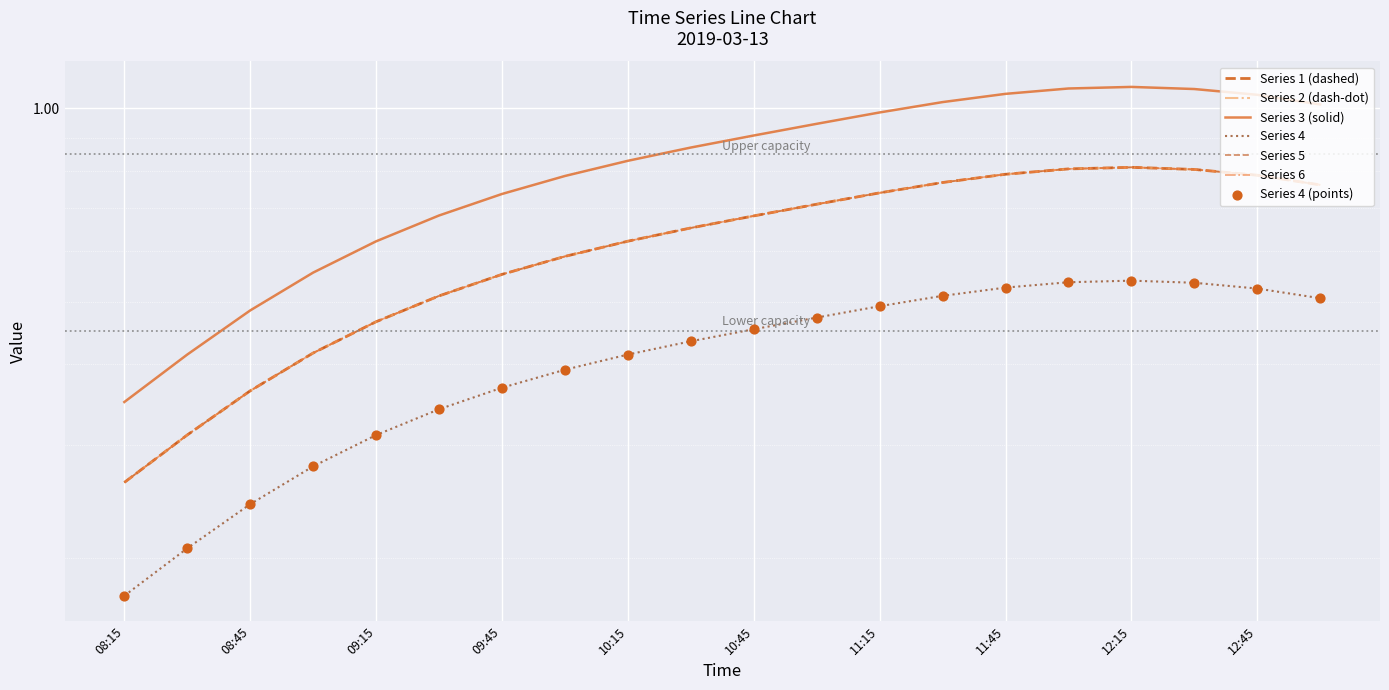

At how many categories does at least one series exceed 0?

20